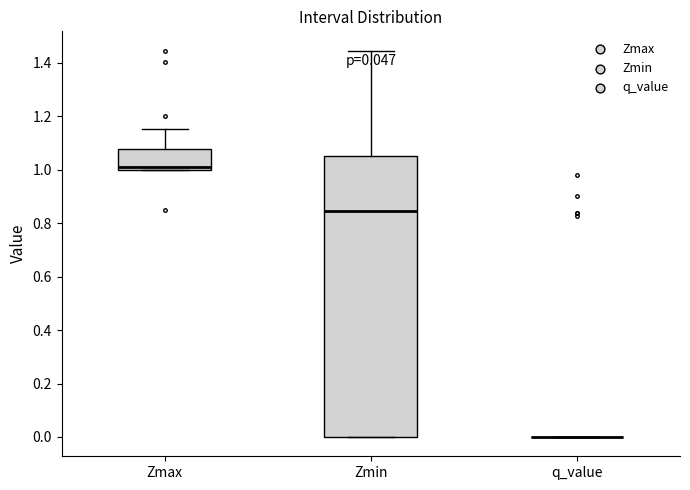

Where is the upper edge of the box for Zmax on the y-axis? The values are not printed on the chart, so give them approximately, as read against the axis.

1.08